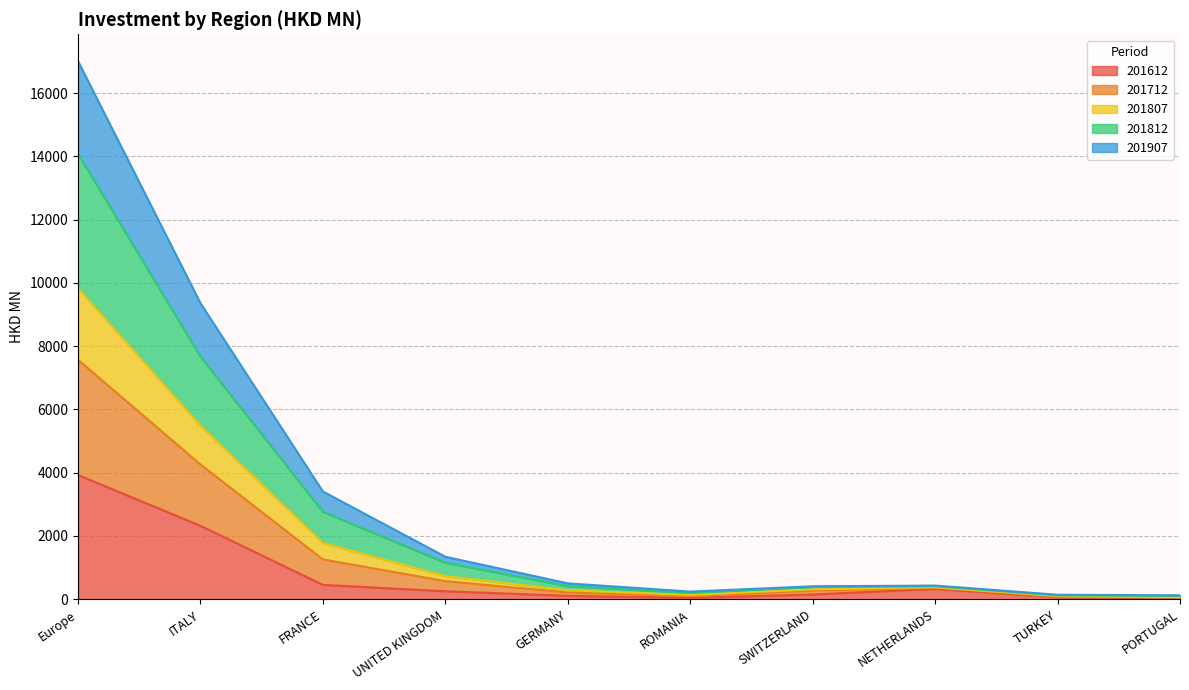

What is the value of the 201612 point at the 8th from the left?

325.9